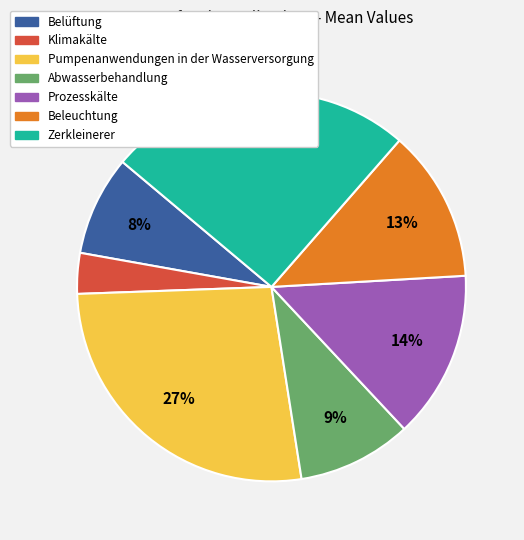

Do Abwasserbehandlung and Beleuchtung together represent more than half of the pie?

No